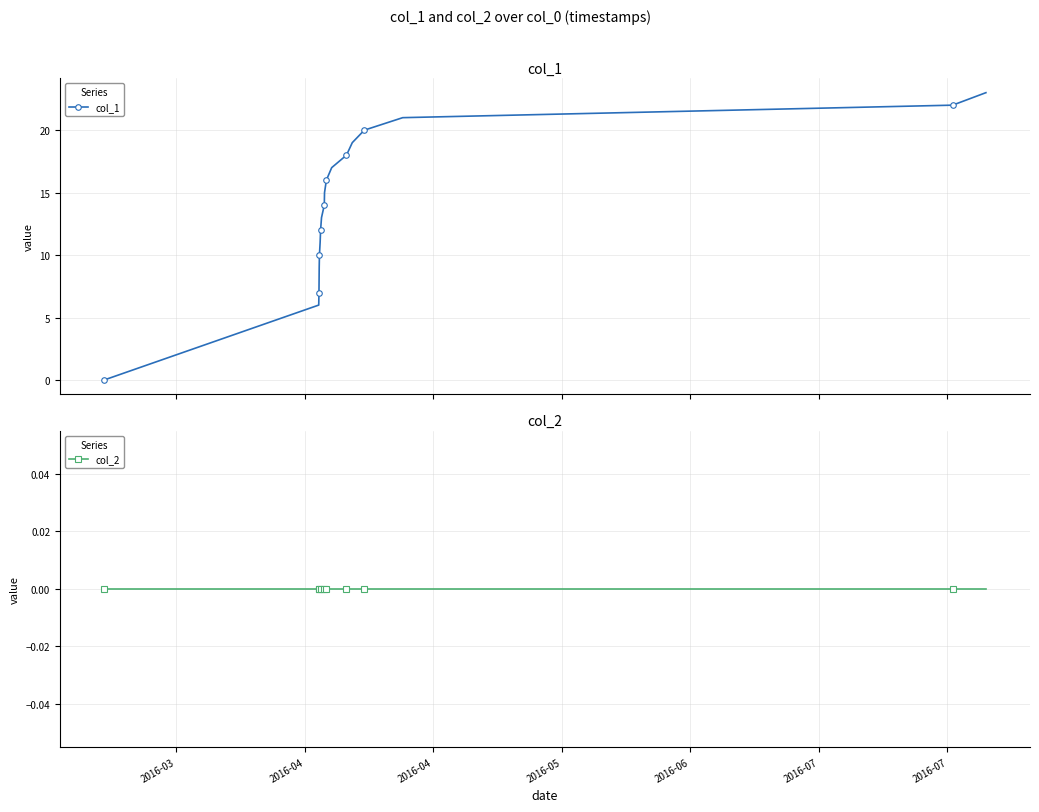

How many data points in col_1 are above 15?

8